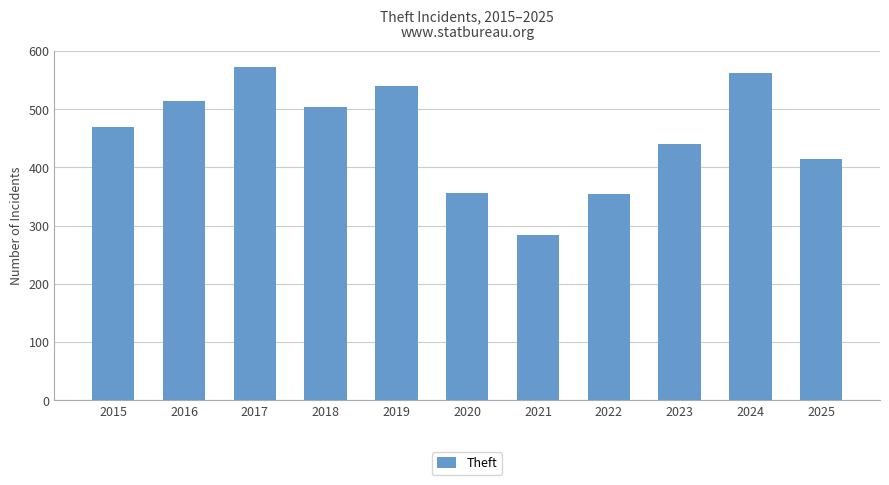

What is the sum of all values?

5012